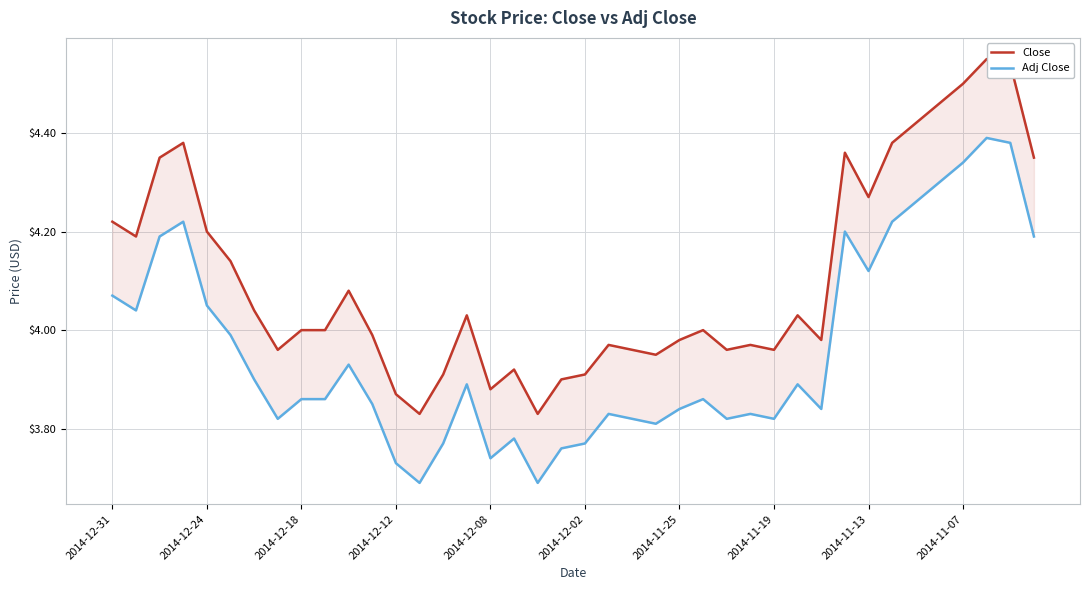

How many data points in Close are above 4?

19